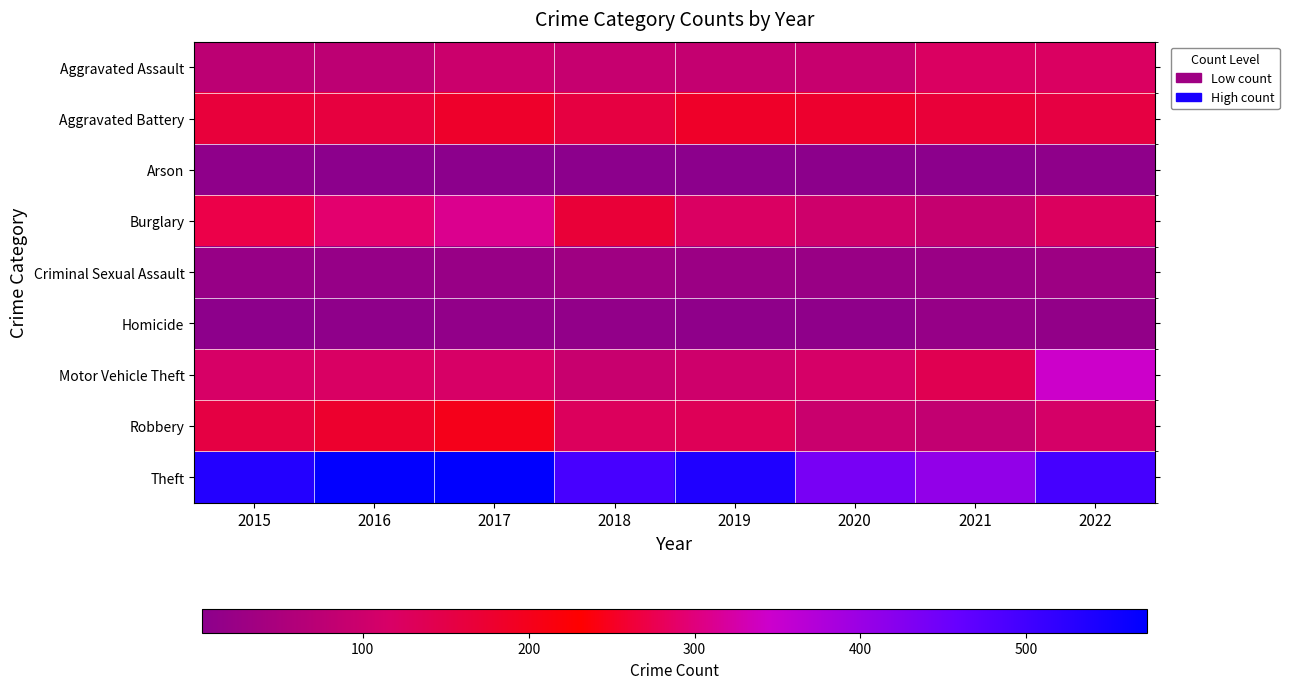

At which category is the sum across all series the highest?

2017